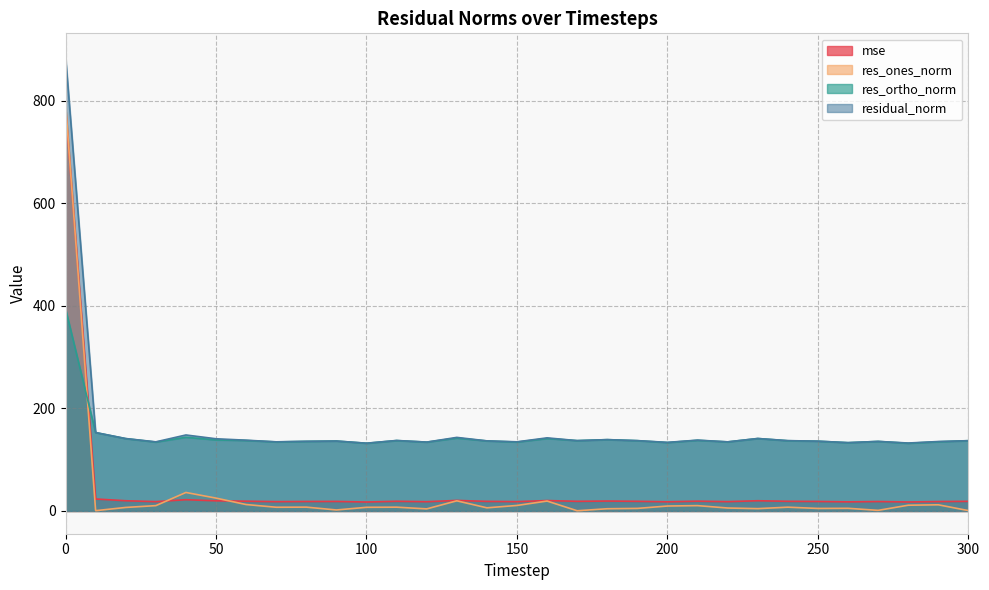

How many categories are shown in the chart?

31